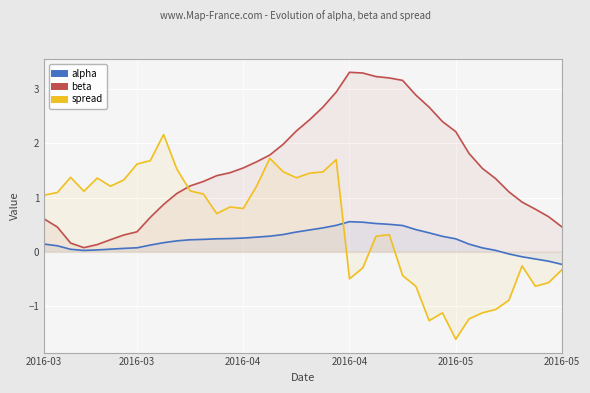

Does the chart display data point markers on the line(s)?

No